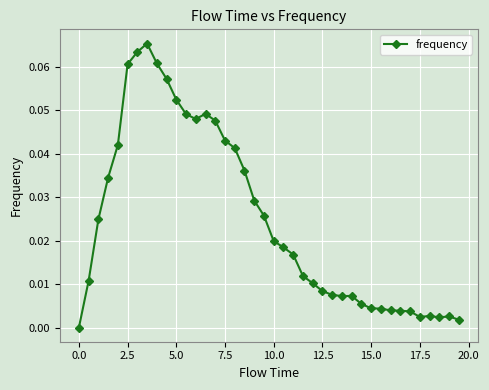

True or false: the data has more than 1 interior local peaks.

True